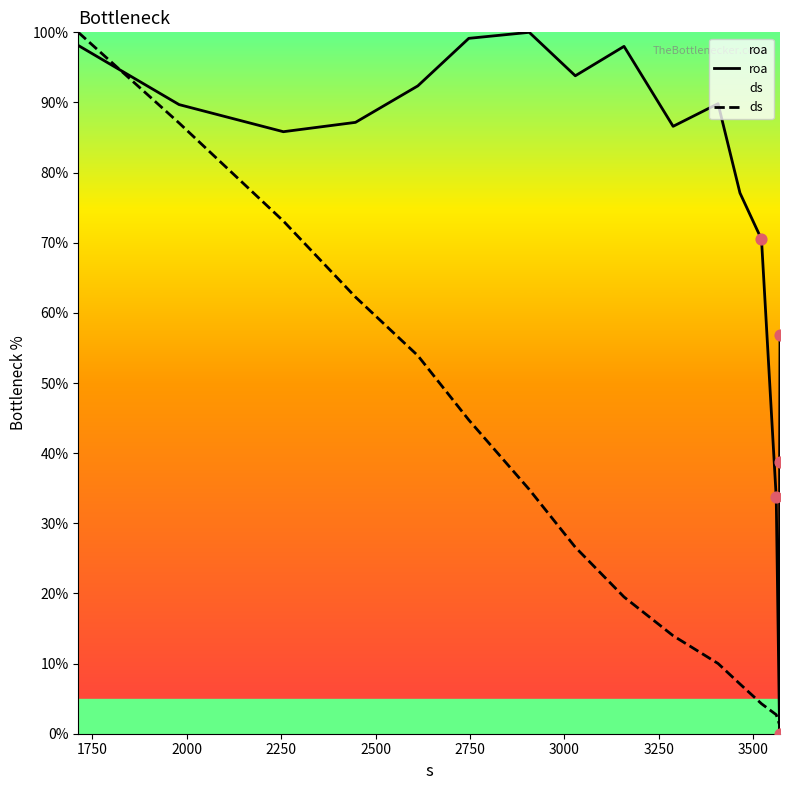

Which series contains the highest Y value?

roa